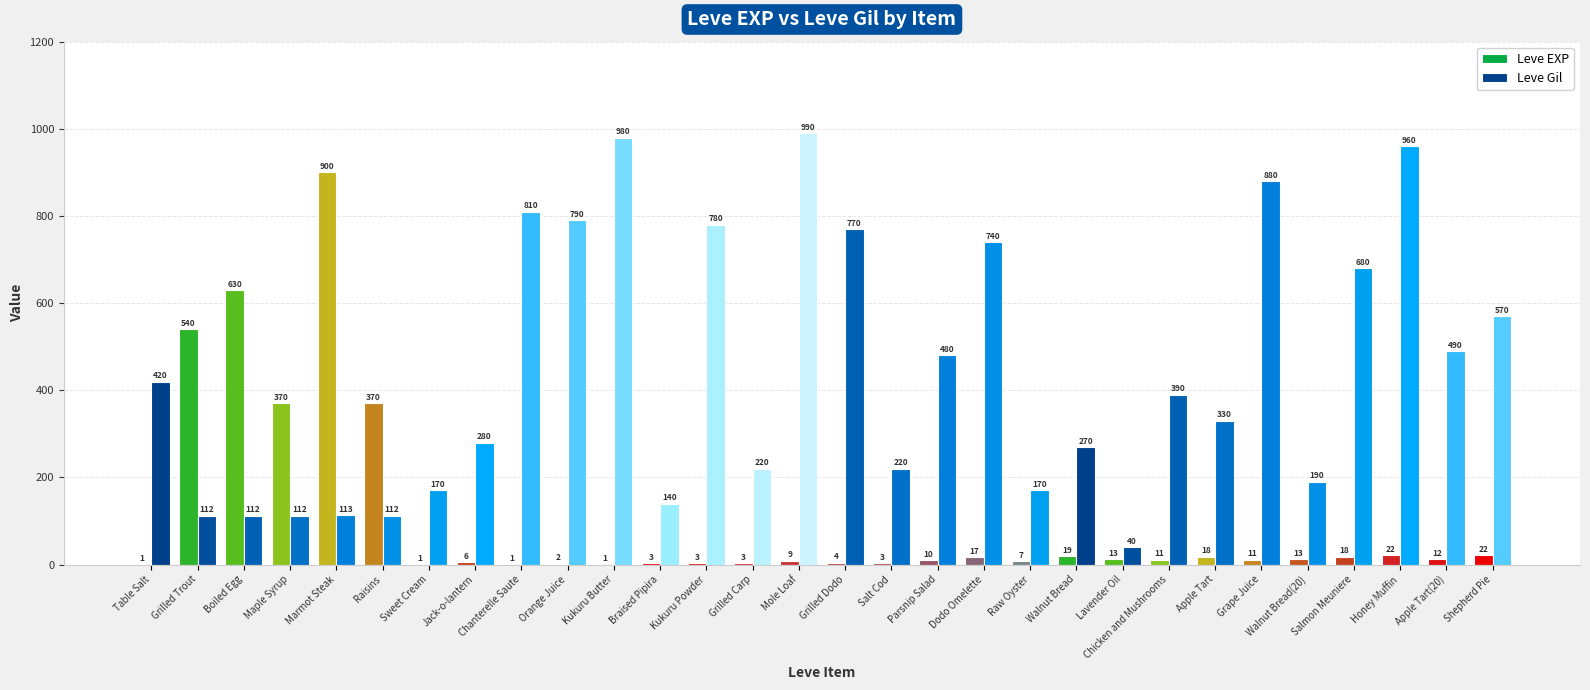

What is the greatest value displayed?

990